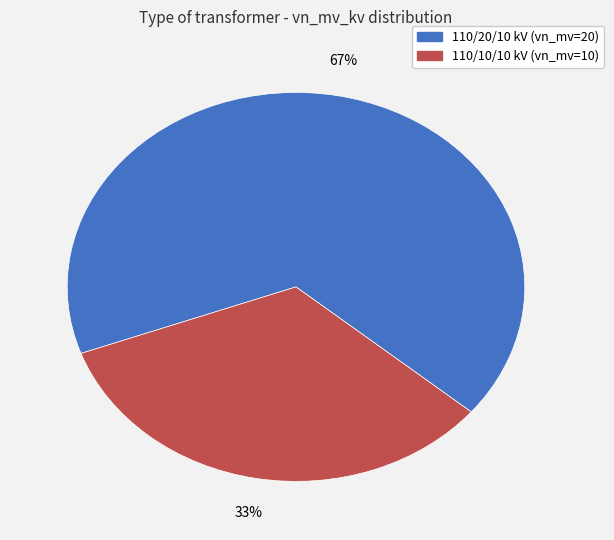

To the nearest percent, what is the average slice percentage?

50%